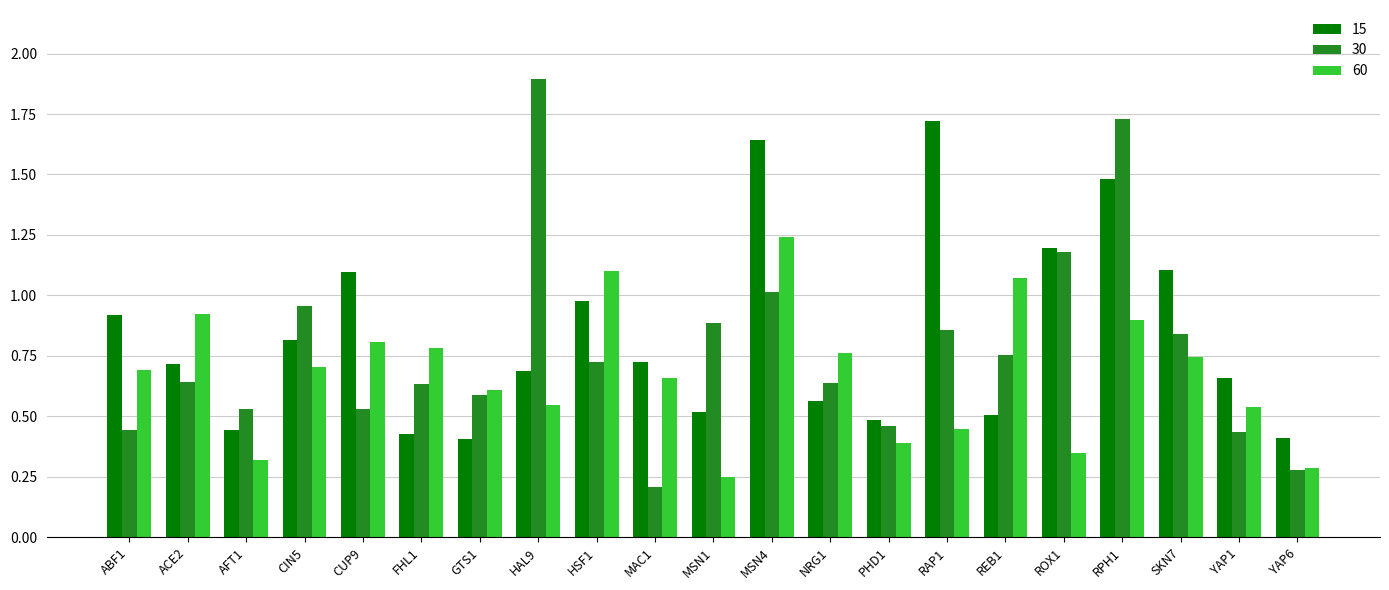

What is the sum of all 15 values?

17.5